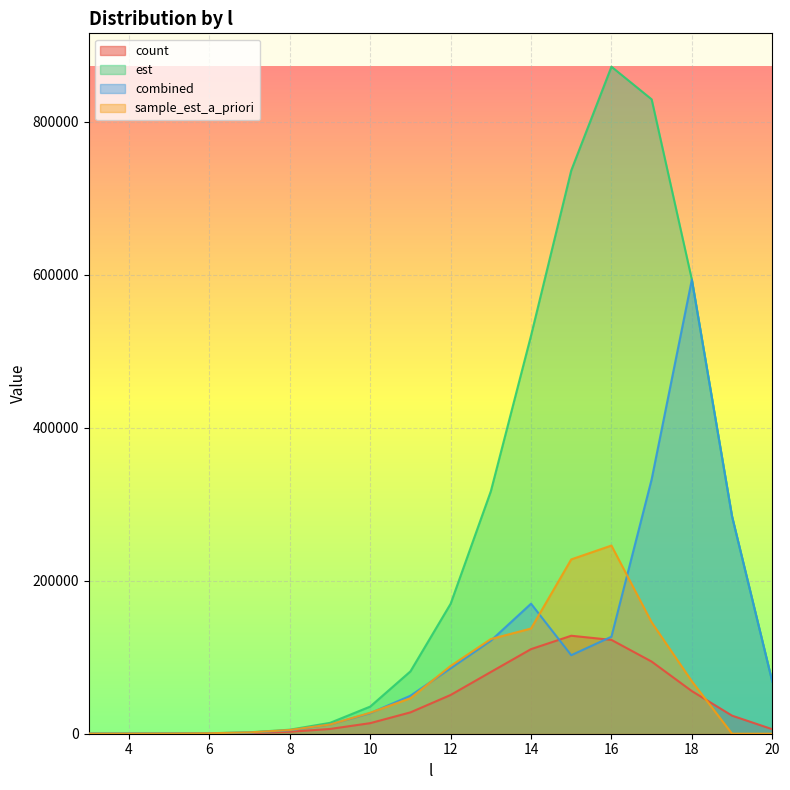

What value does the count series have at 5?

137.0